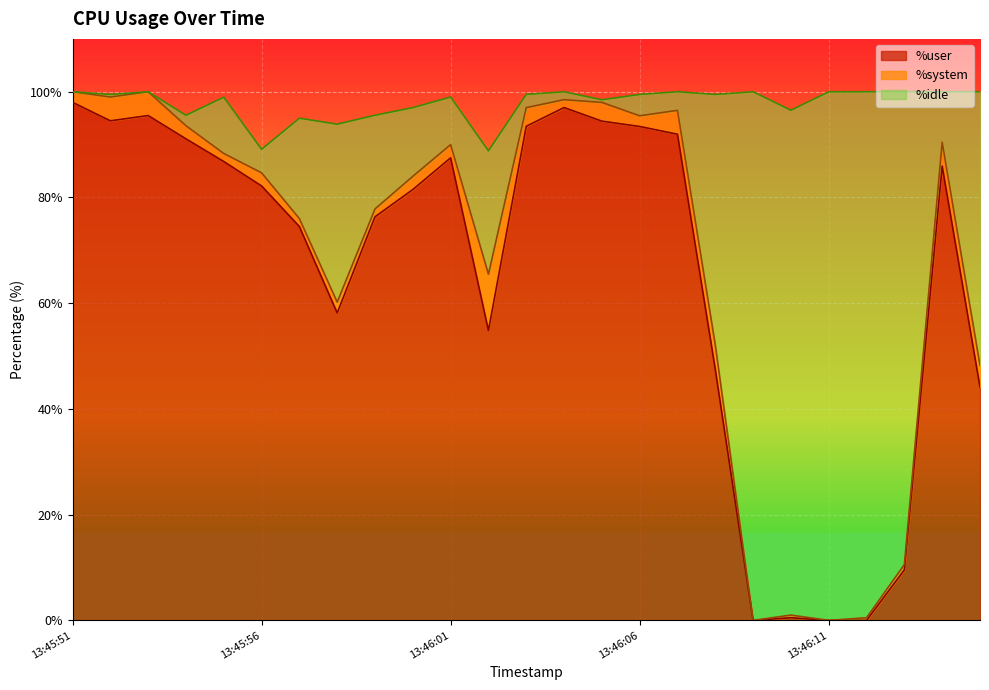

Rank the categories by %idle value from lowest to highest.

13:46:09, 13:46:11, 13:46:12, 13:46:10, 13:46:13, 13:46:15, 13:46:08, 13:45:58, 13:46:02, 13:45:57, 13:45:59, 13:46:00, 13:45:56, 13:45:55, 13:46:01, 13:46:14, 13:45:54, 13:46:06, 13:46:07, 13:46:03, 13:46:05, 13:46:04, 13:45:52, 13:45:51, 13:45:53